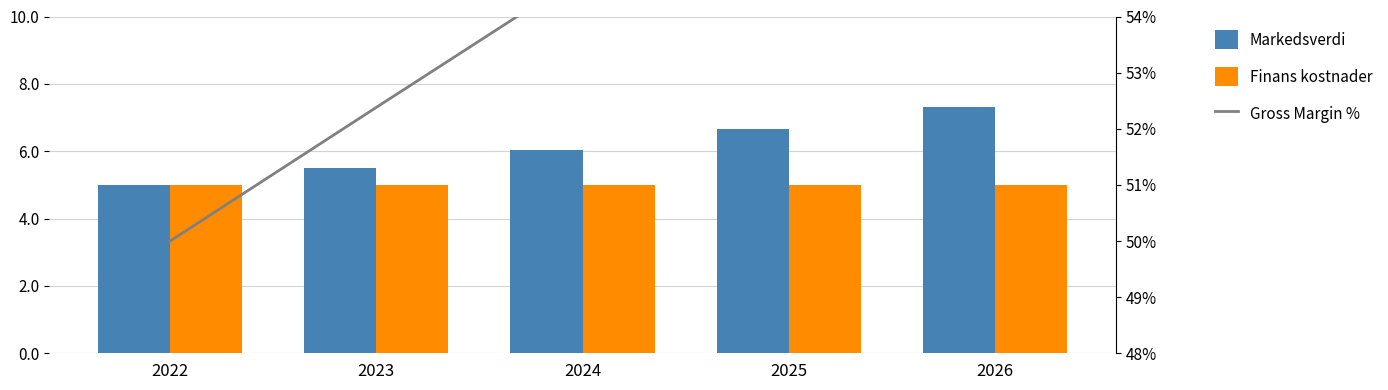

At which label is Markedsverdi closest to 6?

2024